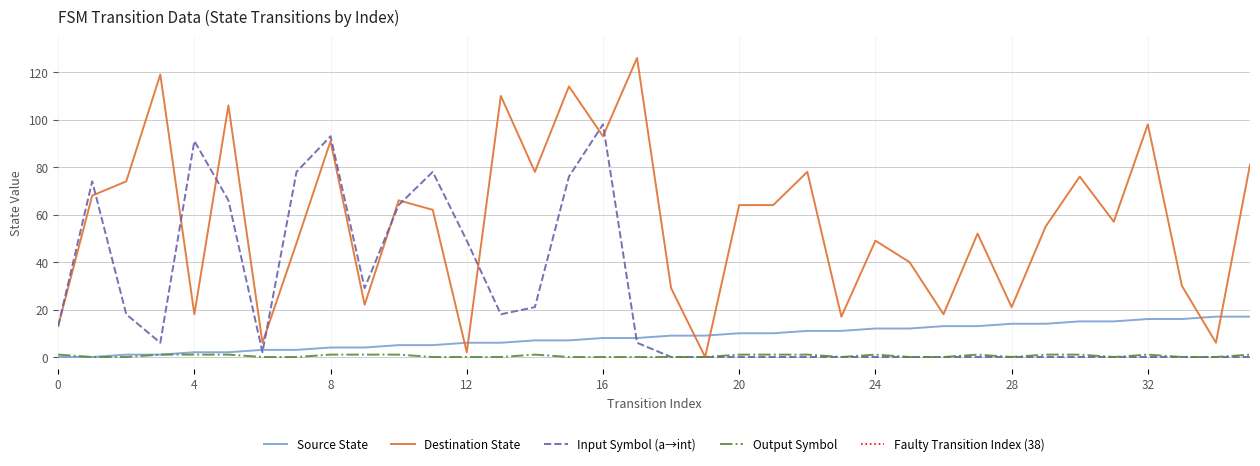

At 17, list the series in order from largest to smallest.

destination_state, source_state, input_symbol_a, output_symbol